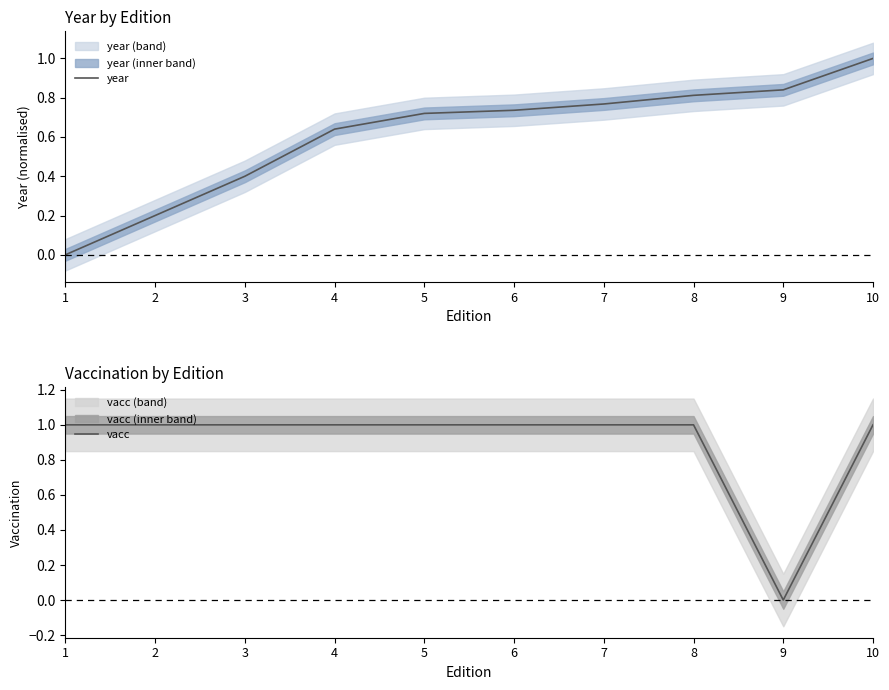

How many data points does each series have?

10